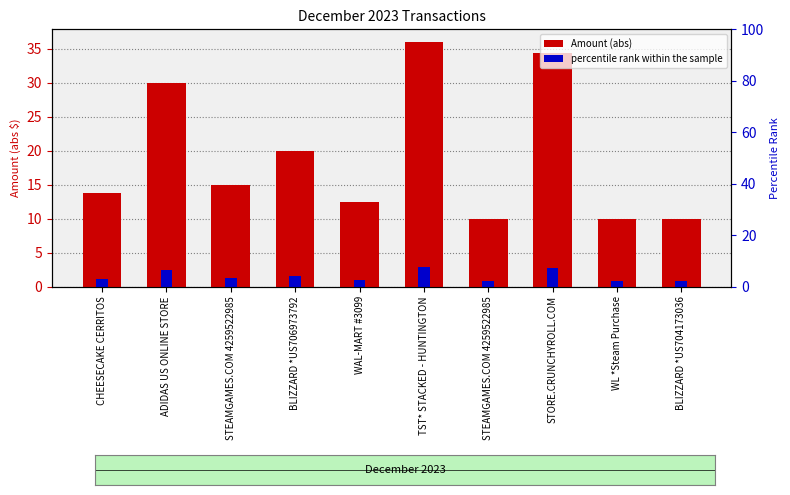

Rank the categories by value from lowest to highest.

STEAMGAMES.COM 4259522985, WL *Steam Purchase, BLIZZARD *US704173036, WAL-MART #3099, CHEESECAKE CERRITOS, STEAMGAMES.COM 4259522985, BLIZZARD *US706973792, ADIDAS US ONLINE STORE, STORE.CRUNCHYROLL.COM, TST* STACKED - HUNTINGTON